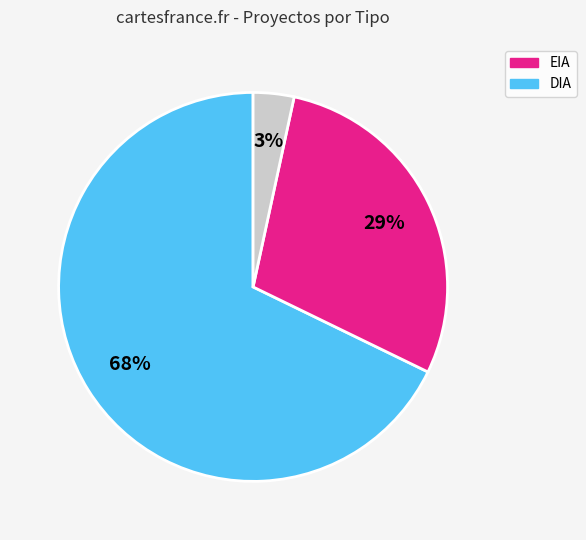

To the nearest percent, what is the average slice percentage?

33%